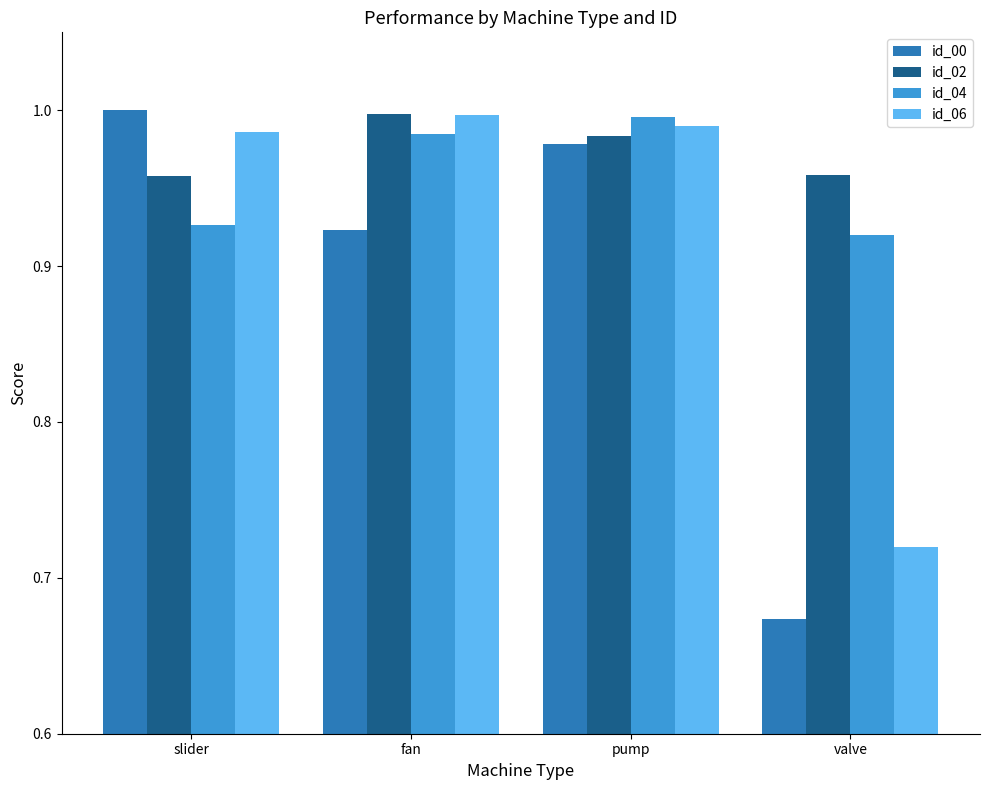

What is the difference between the maximum and minimum values in the id_00 series?

0.3